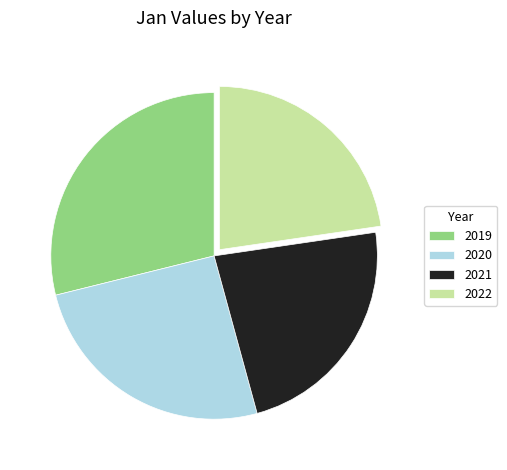

The 2020 slice represents 25% of the pie. True or false?

True